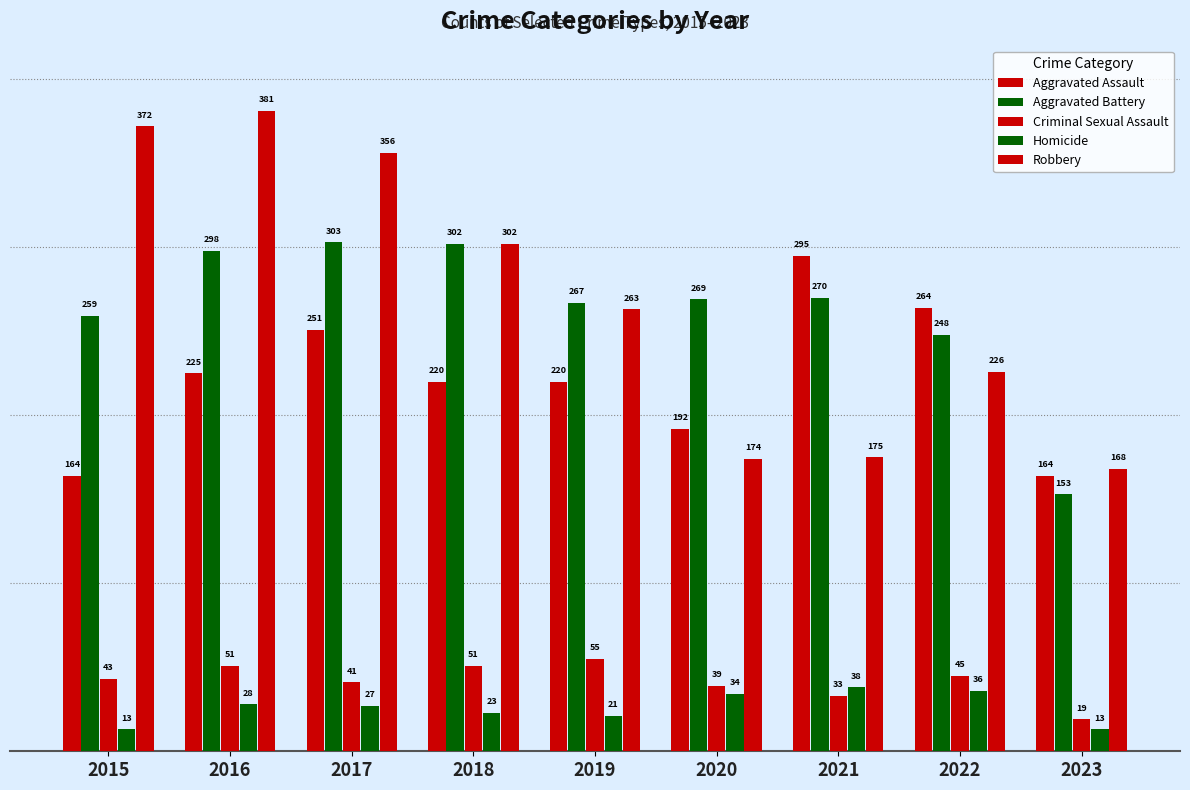

What is the lowest value of the Robbery series?

168